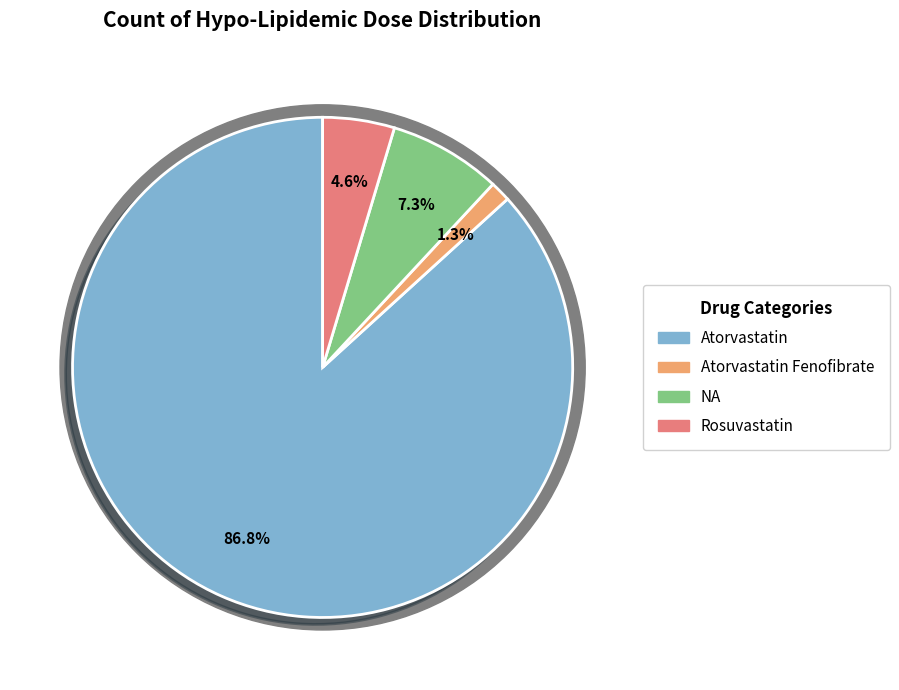

Combined, do NA and Atorvastatin account for over 50%?

Yes